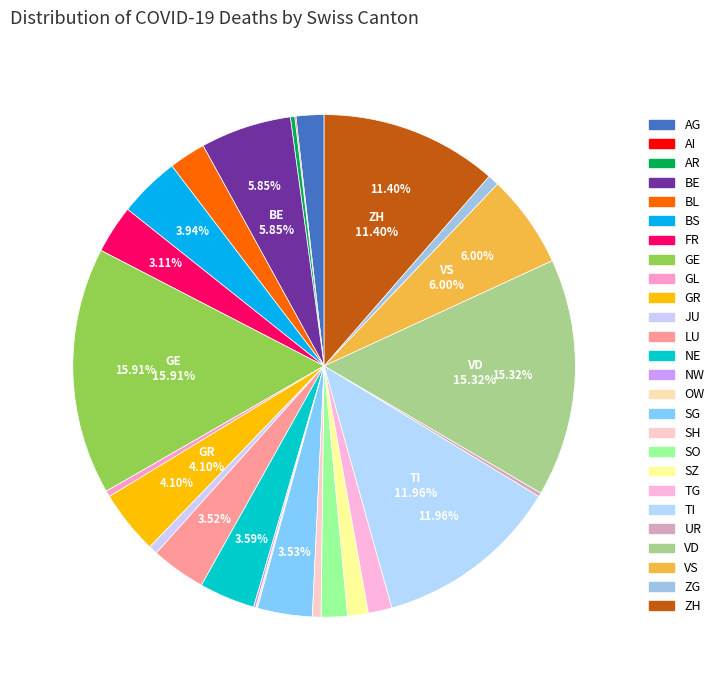

Rank the categories by value from lowest to highest.

AI, OW, NW, UR, AR, GL, SH, JU, ZG, SZ, TG, SO, AG, BL, FR, LU, SG, NE, BS, GR, BE, VS, ZH, TI, VD, GE